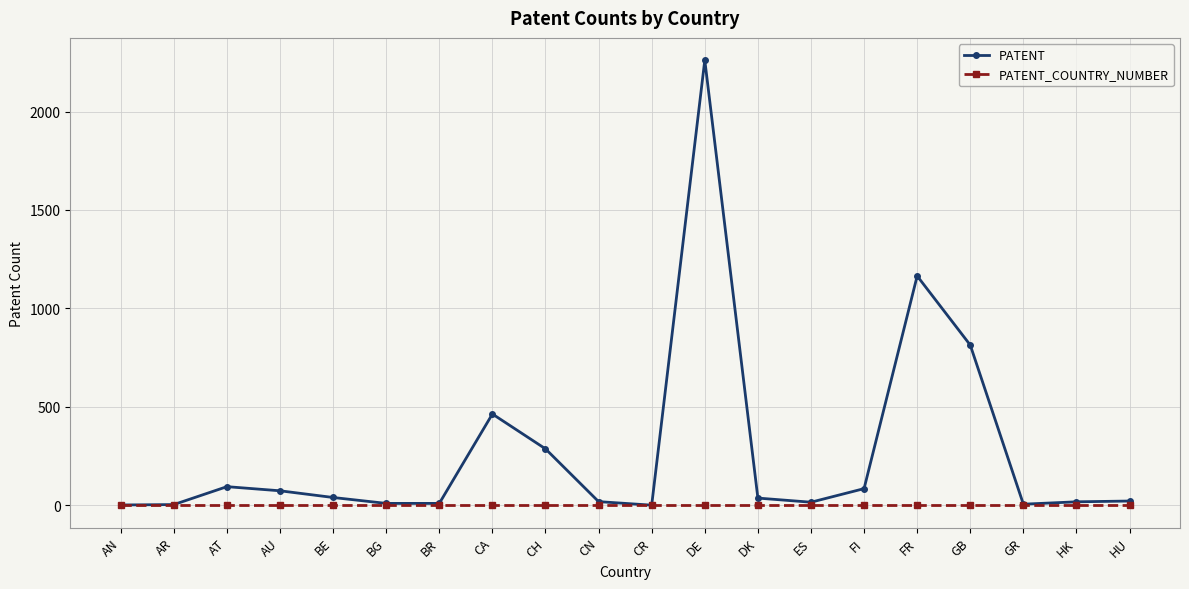

Where does the PATENT series first go above 37?

AT